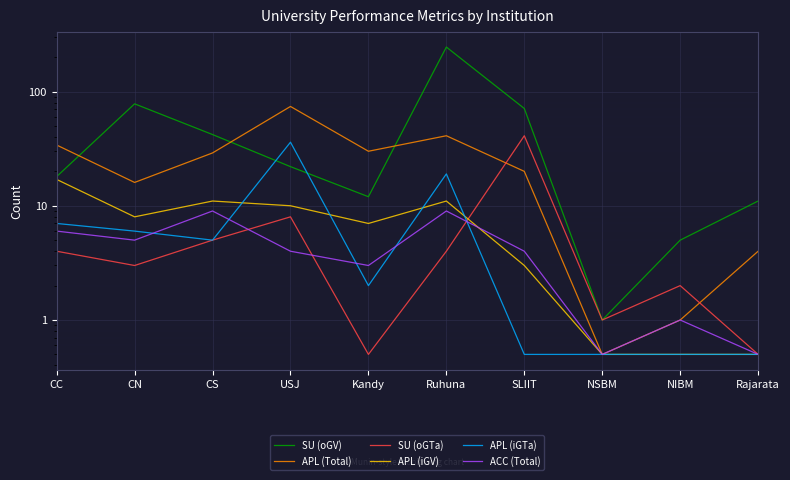

At which category is the sum across all series the highest?

Ruhuna